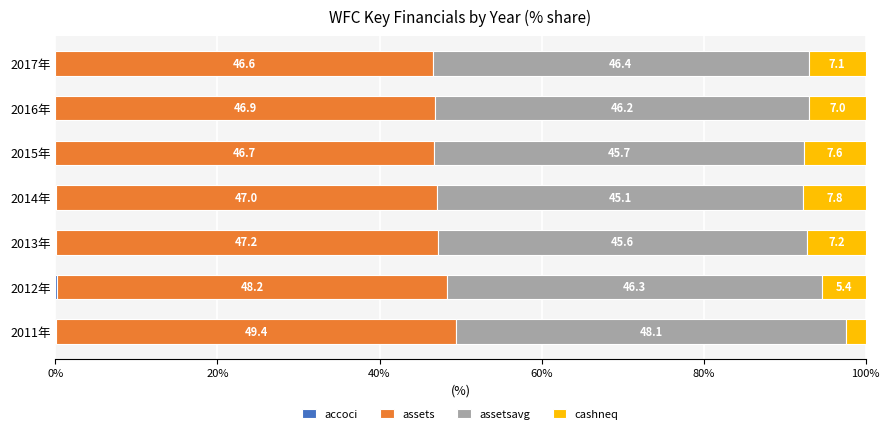

What is the total value across all series at 2013年?

100.0